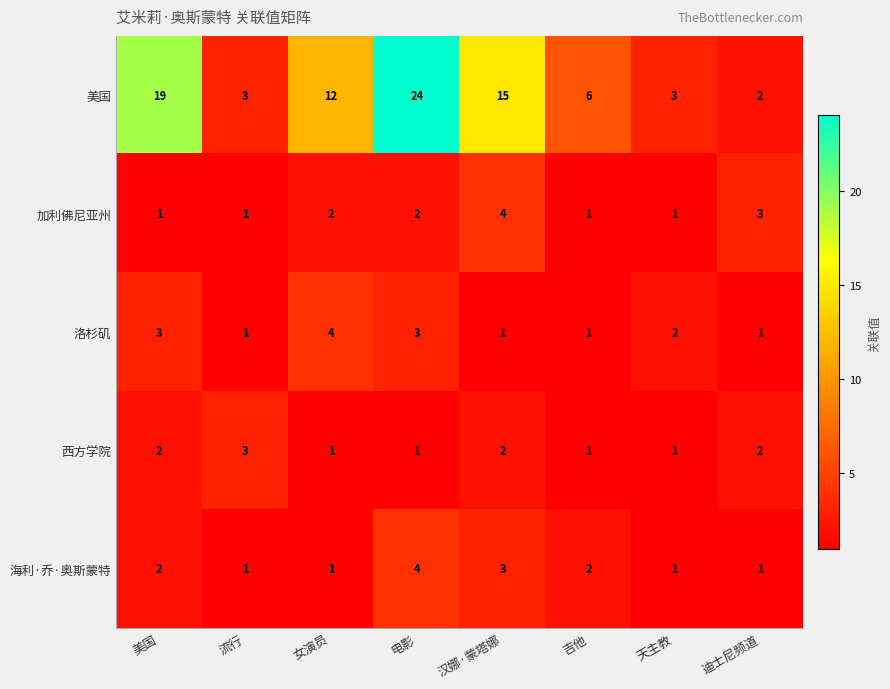

What is the greatest value displayed?

24